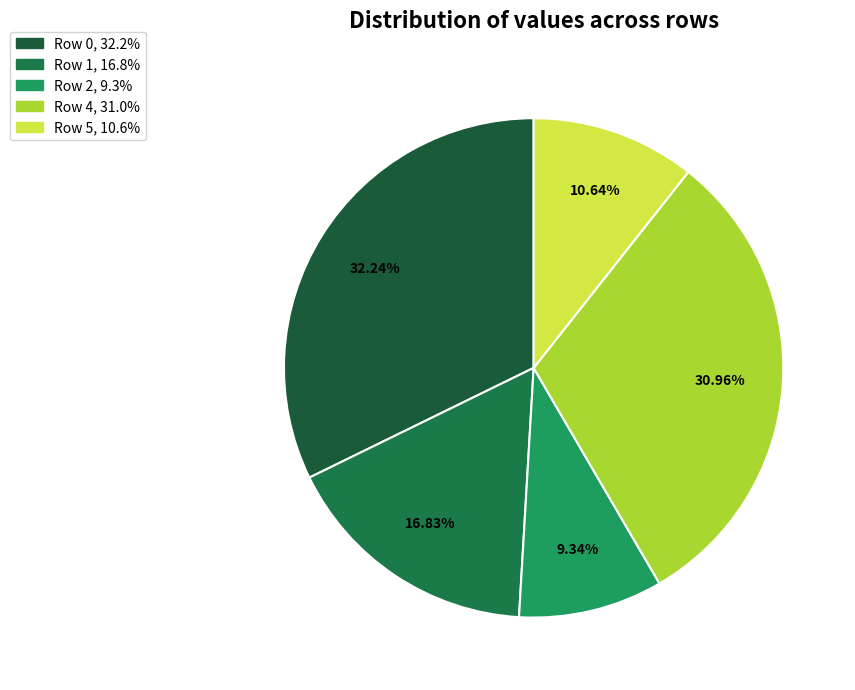

Is there a majority slice in this chart?

No